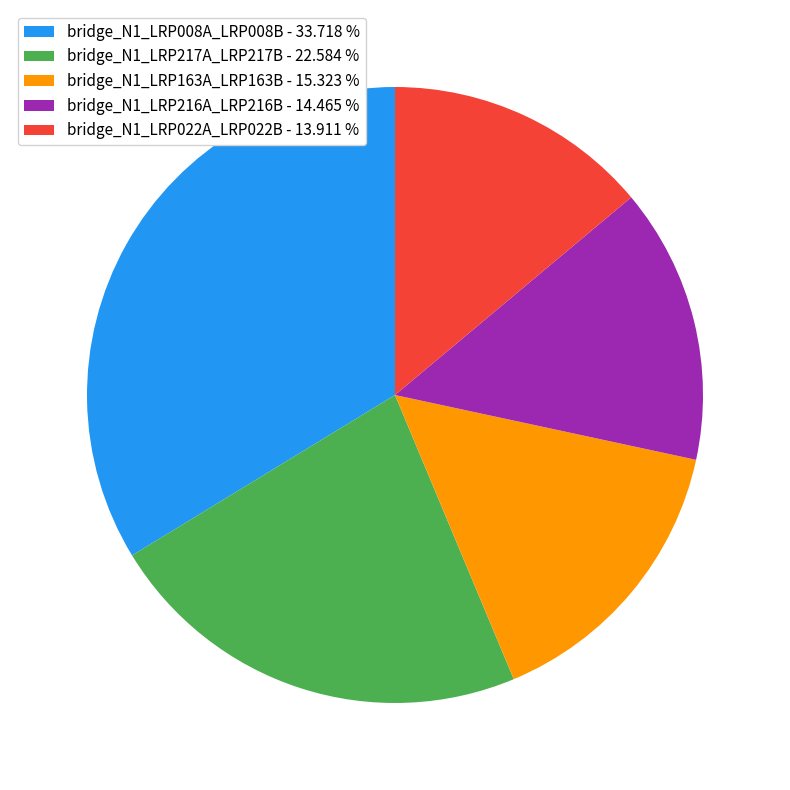

Do bridge_N1_LRP008A_LRP008B and bridge_N1_LRP022A_LRP022B together represent more than half of the pie?

No